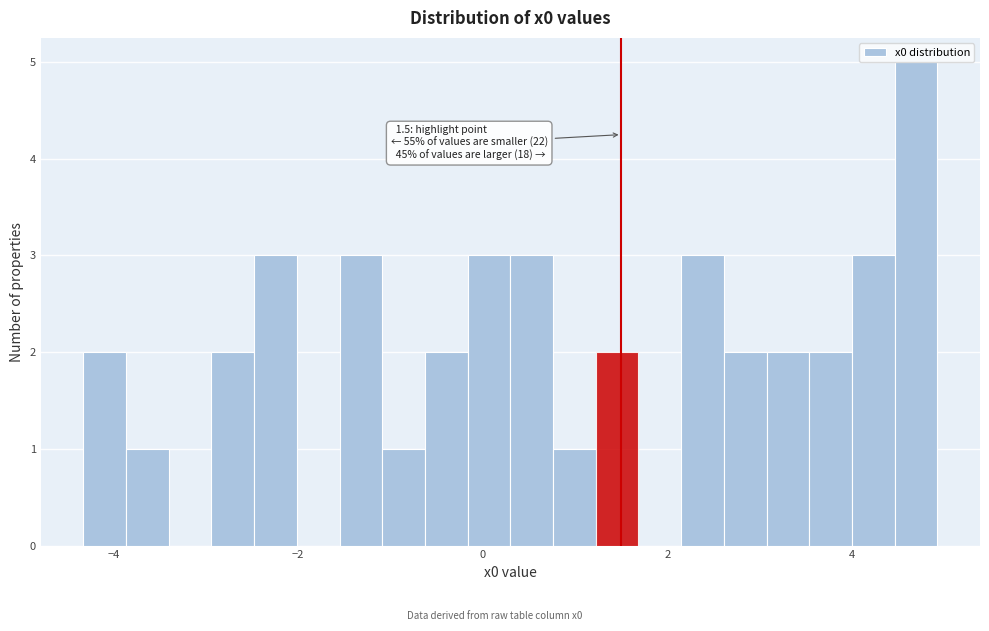

Around what value on the x-axis is the tallest bar? Give the approximate position of its centre, as read against the axis.

4.6